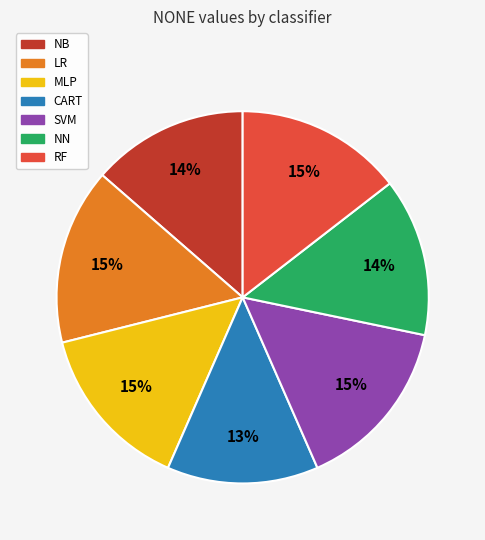

Combined, do LR and RF account for over 50%?

No